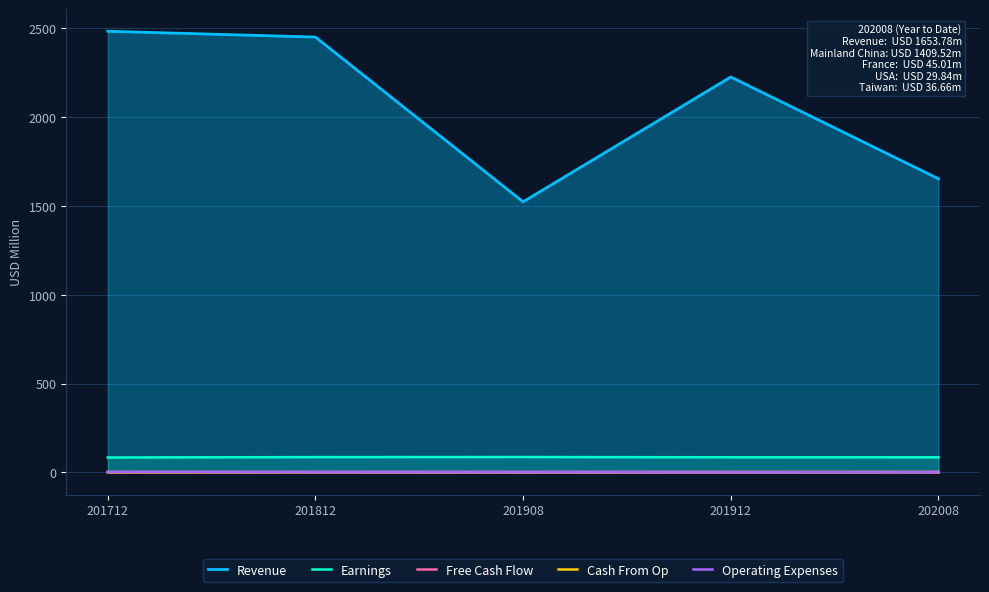

What is the average value of the Operating Expenses series?

2.1